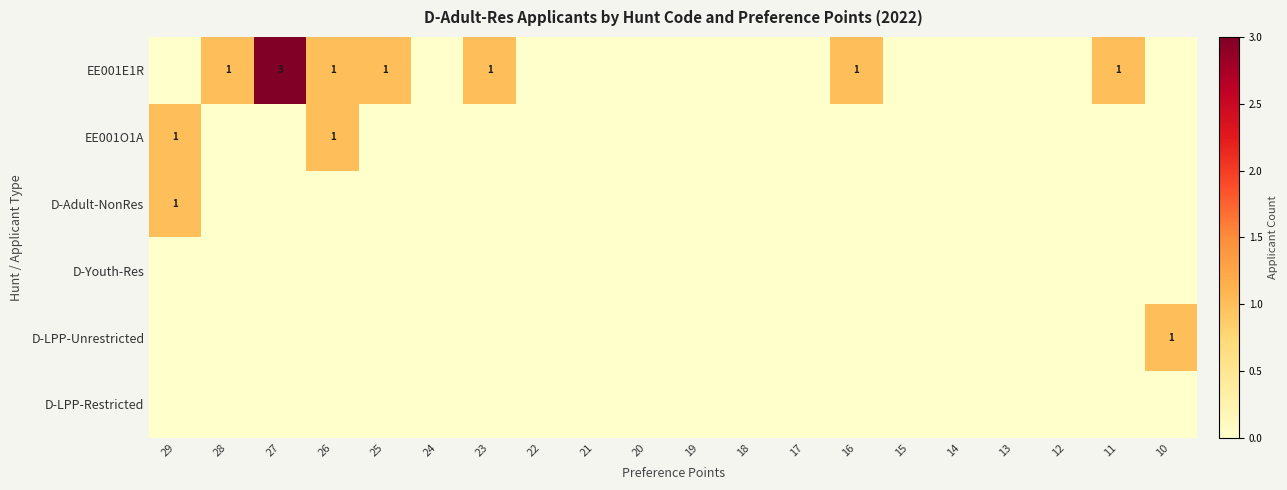

What is the maximum value shown in the chart?

3